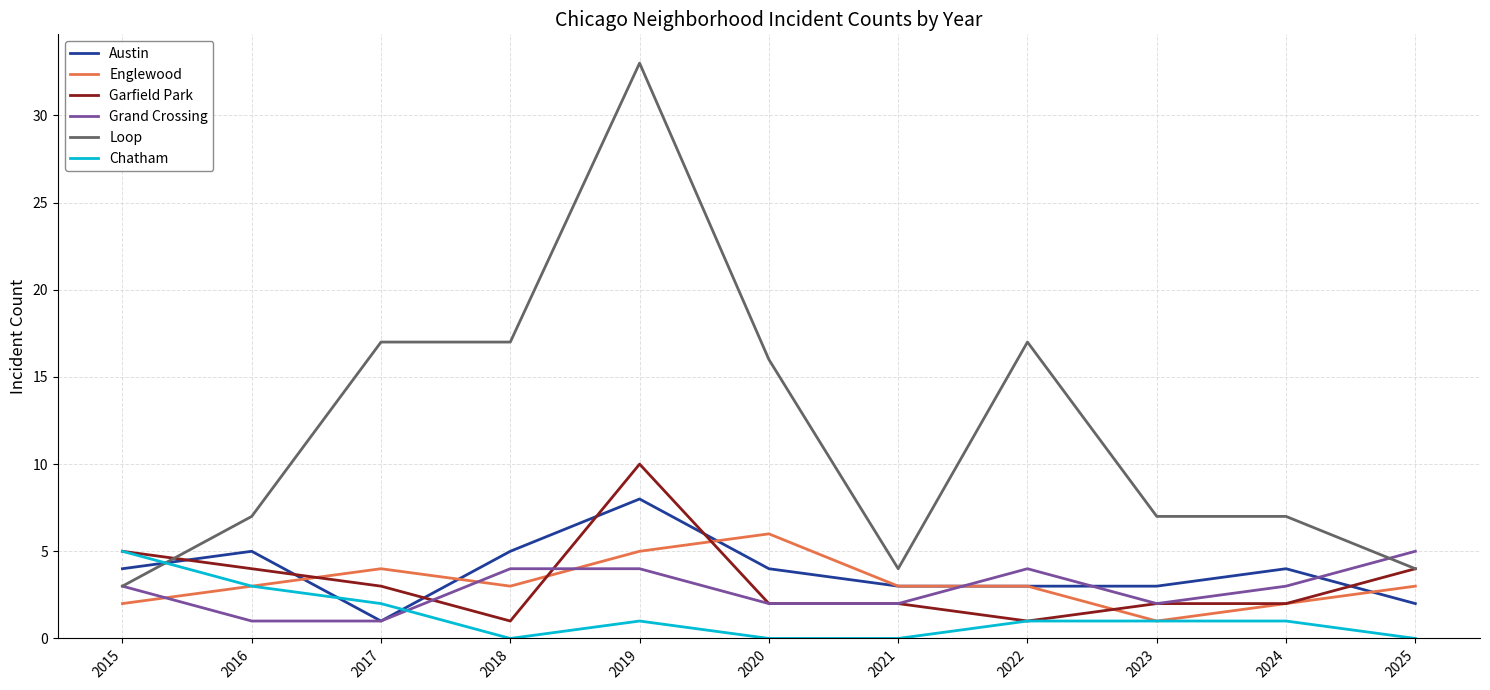

Which series has the largest total across all categories?

Loop